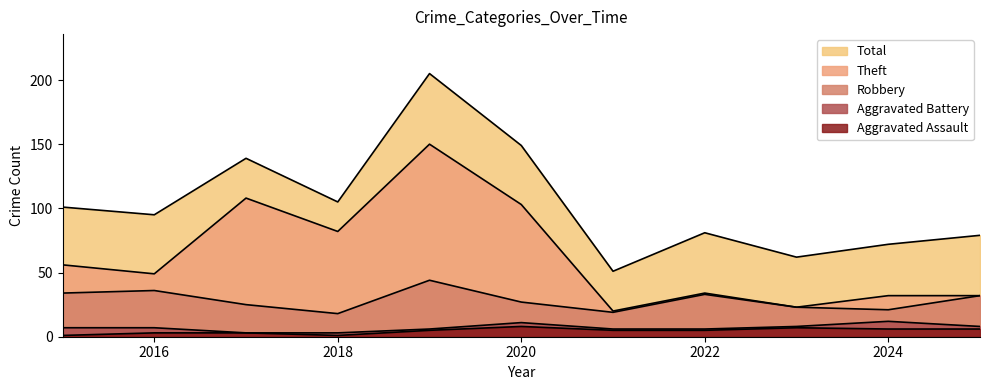

Rank the series at 2015 from lowest to highest value.

Aggravated Assault, Aggravated Battery, Robbery, Theft, Total